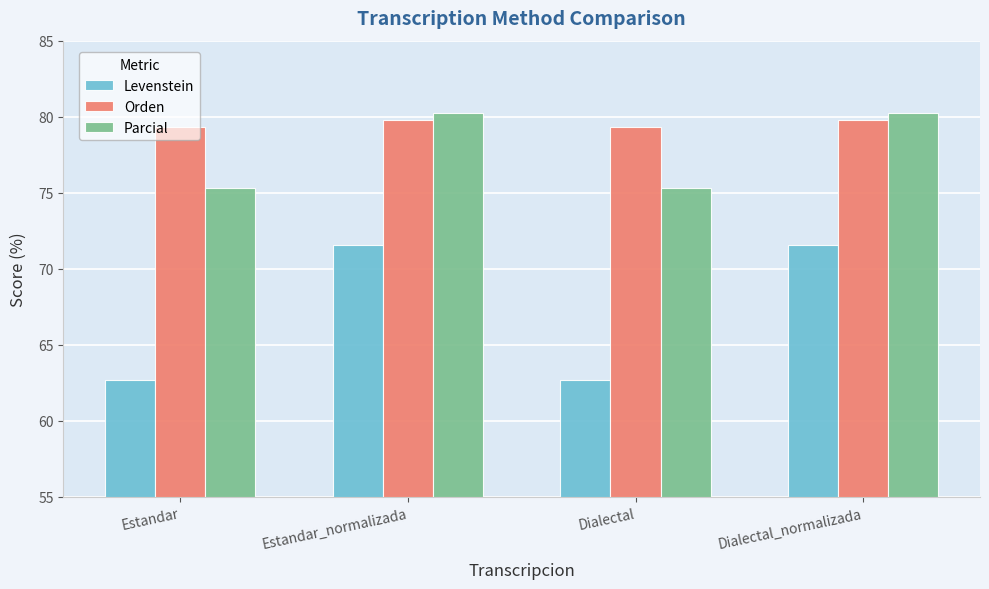

True or false: Orden has a value of 79.3 at Dialectal.

True